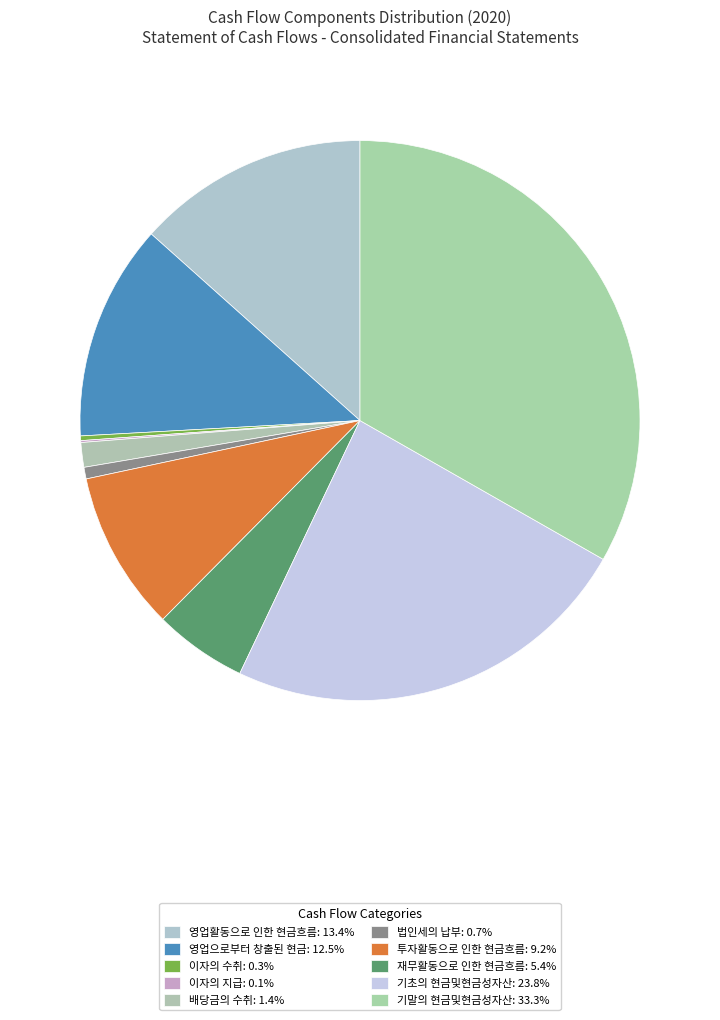

Which category has the biggest portion of the pie?

기말의 현금및현금성자산